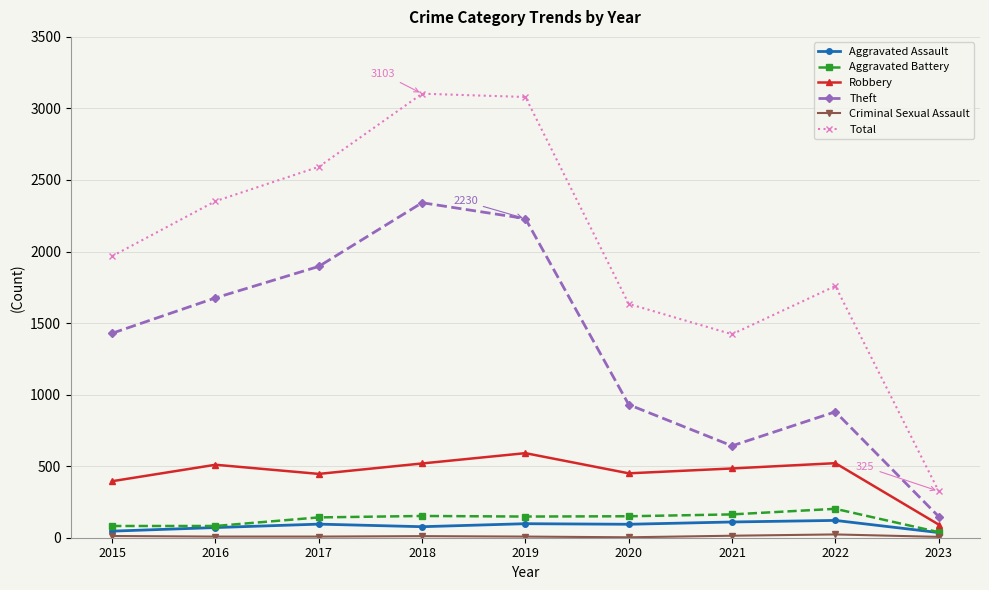

In Theft, how many points are lower than both neighbors (excluding endpoints)?

1